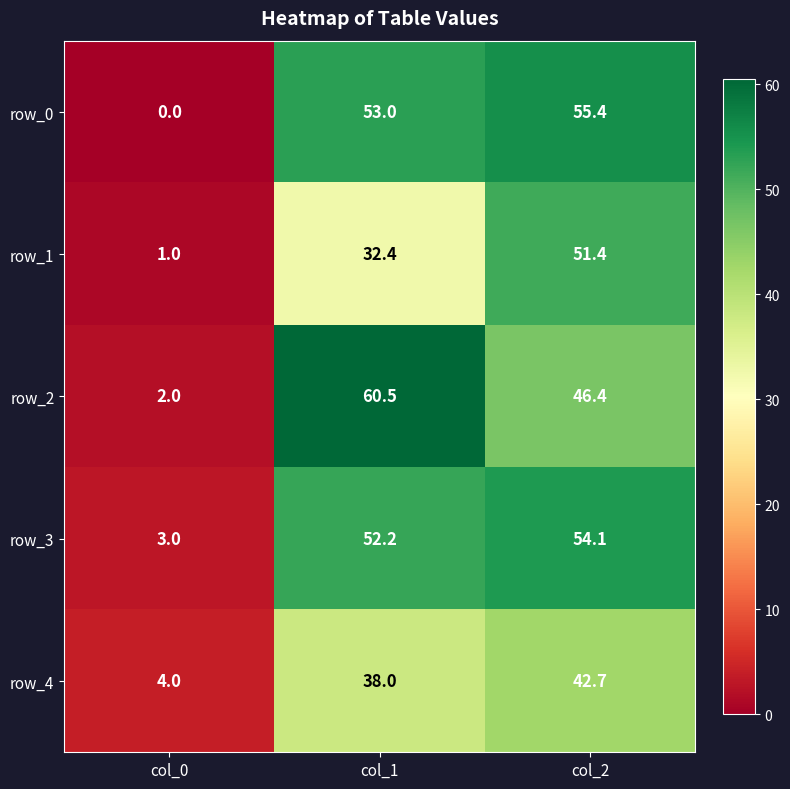

Rank the series at col_1 from highest to lowest value.

row_2, row_0, row_3, row_4, row_1